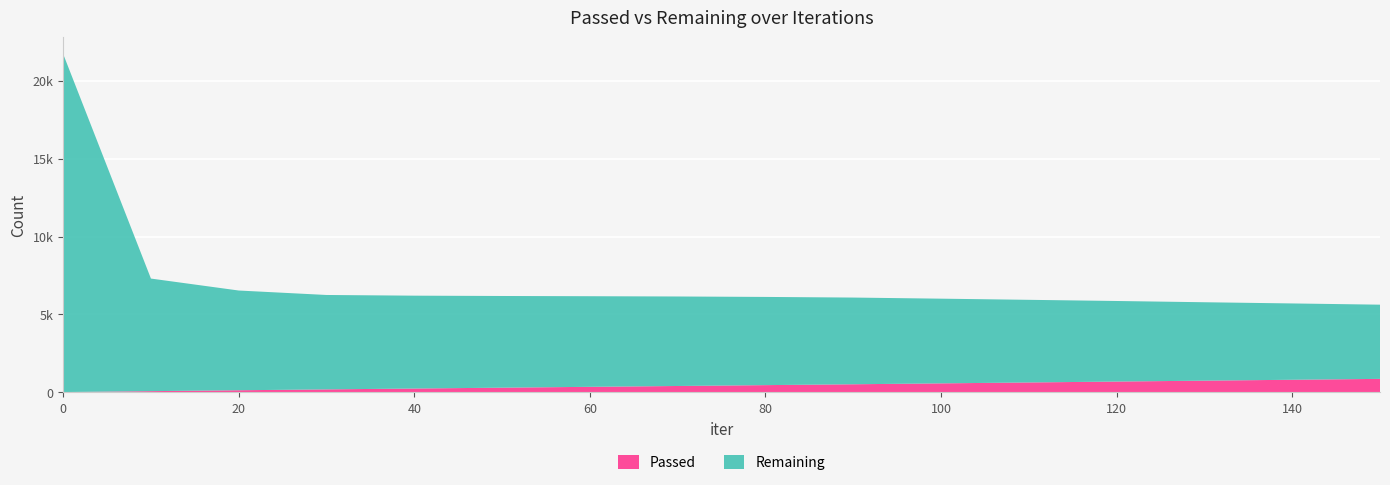

Reading right to left, what are all the values shown in this chart?

Passed: 867	810	753	695	637	579	521	466	411	357	303	248	193	137	80	21
Remaining: 4760	4896	5030	5168	5301	5433	5562	5658	5741	5812	5881	5957	6056	6398	7222	21689